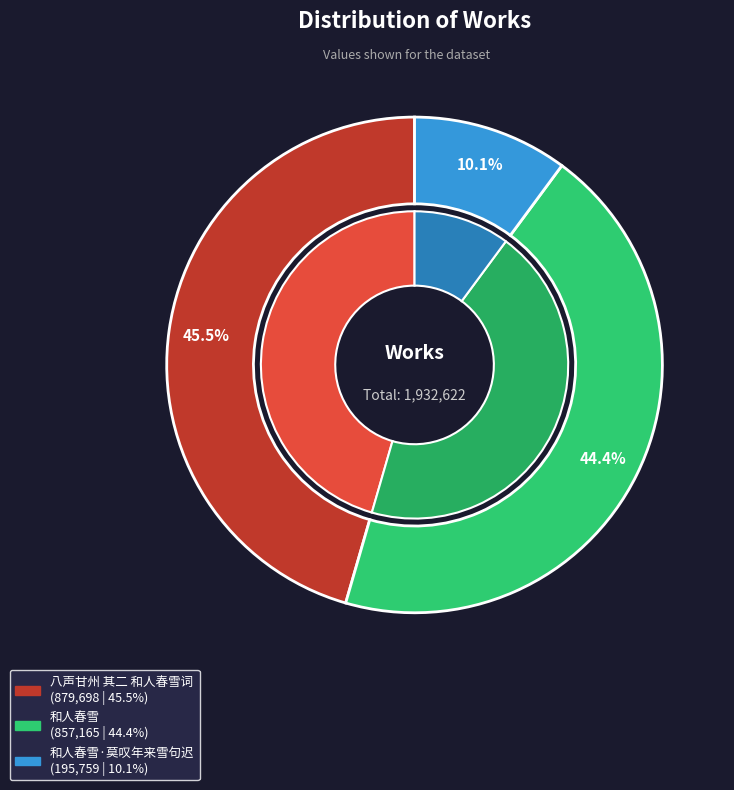

What portion of the pie excludes 和人春雪?

55.6%